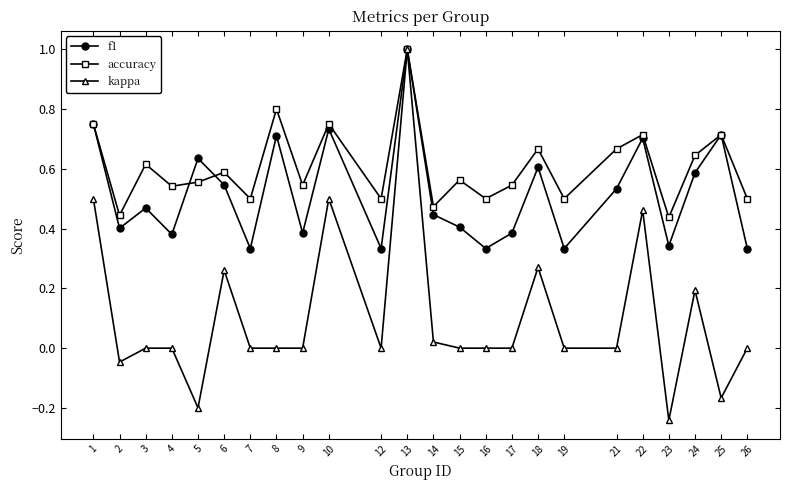

How many series are shown in this chart?

3